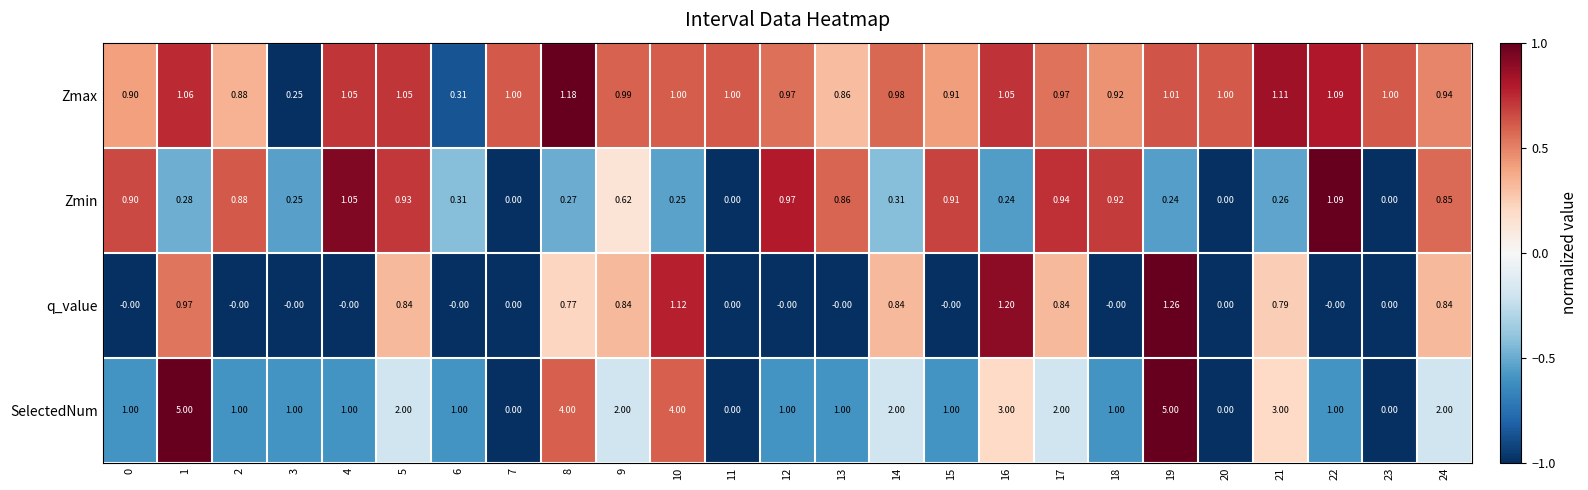

Is the value of Zmax at 15 greater than the value of SelectedNum at 1?

No